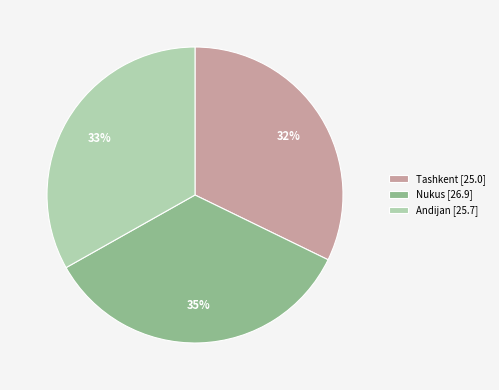

Is there any slice that represents more than half of the pie?

No